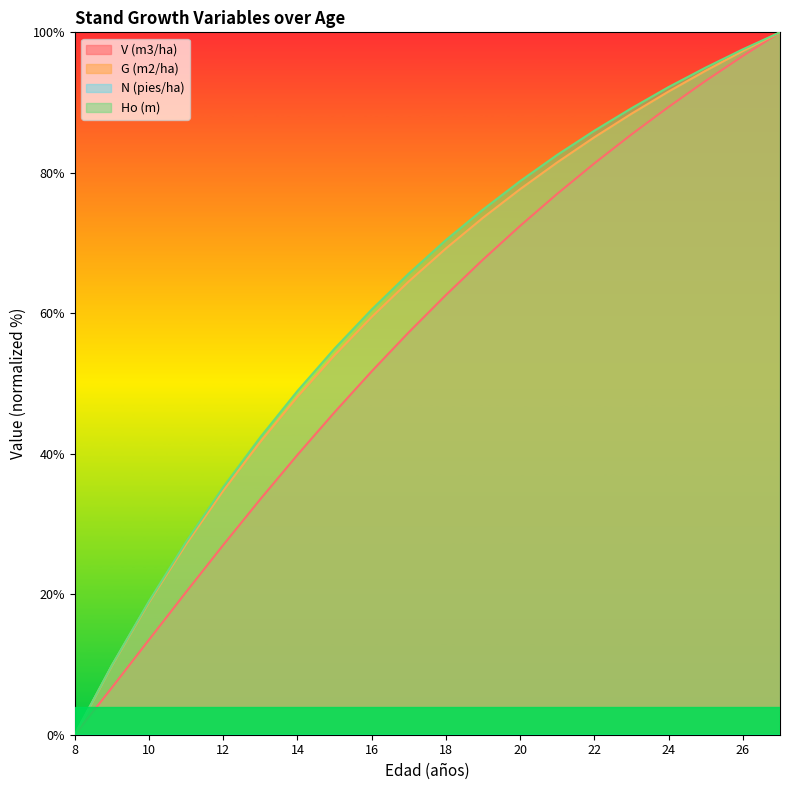

Which series has the widest spread of values?

V (m3/ha)